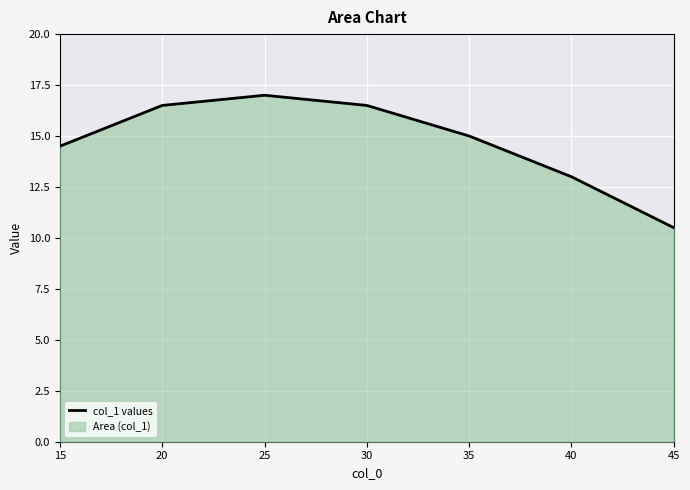

What is the smallest value displayed?

10.5